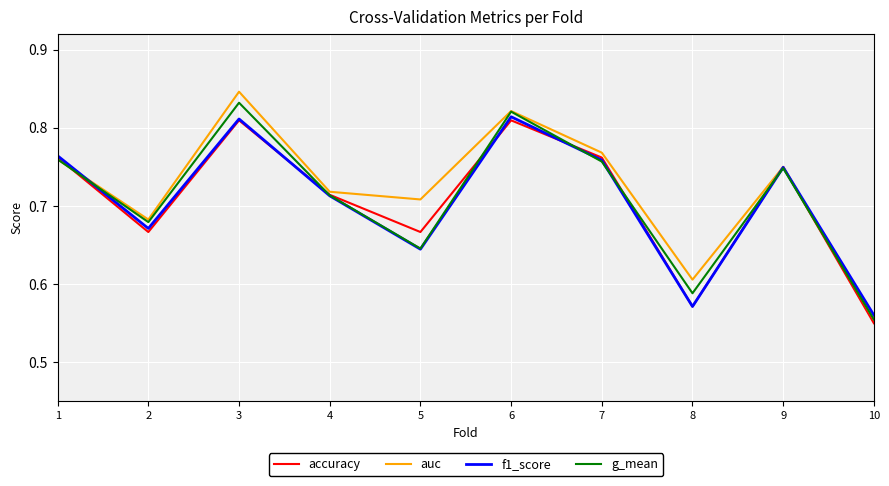

At which category is the sum across all series the highest?

3